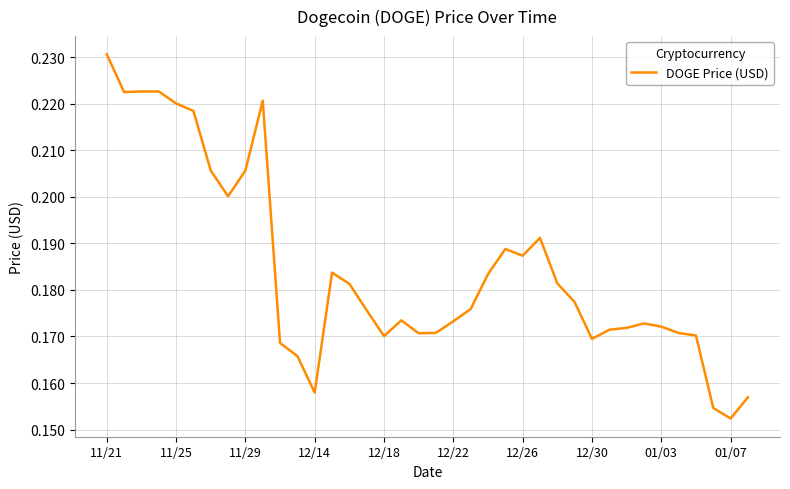

Reading left to right, list all the values displayed in this chart.

0.2	0.2	0.2	0.2	0.2	0.2	0.2	0.2	0.2	0.2	0.2	0.2	0.2	0.2	0.2	0.2	0.2	0.2	0.2	0.2	0.2	0.2	0.2	0.2	0.2	0.2	0.2	0.2	0.2	0.2	0.2	0.2	0.2	0.2	0.2	0.2	0.2	0.2